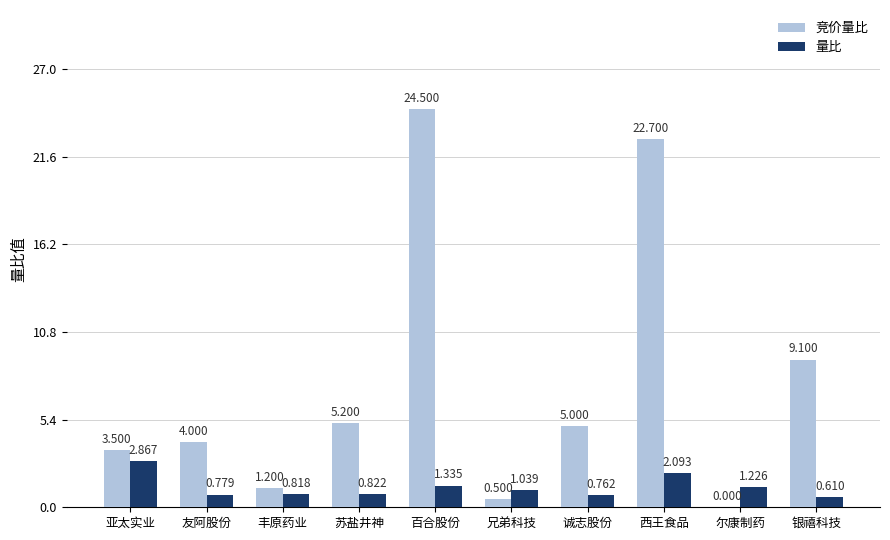

How many groups of bars are there?

10